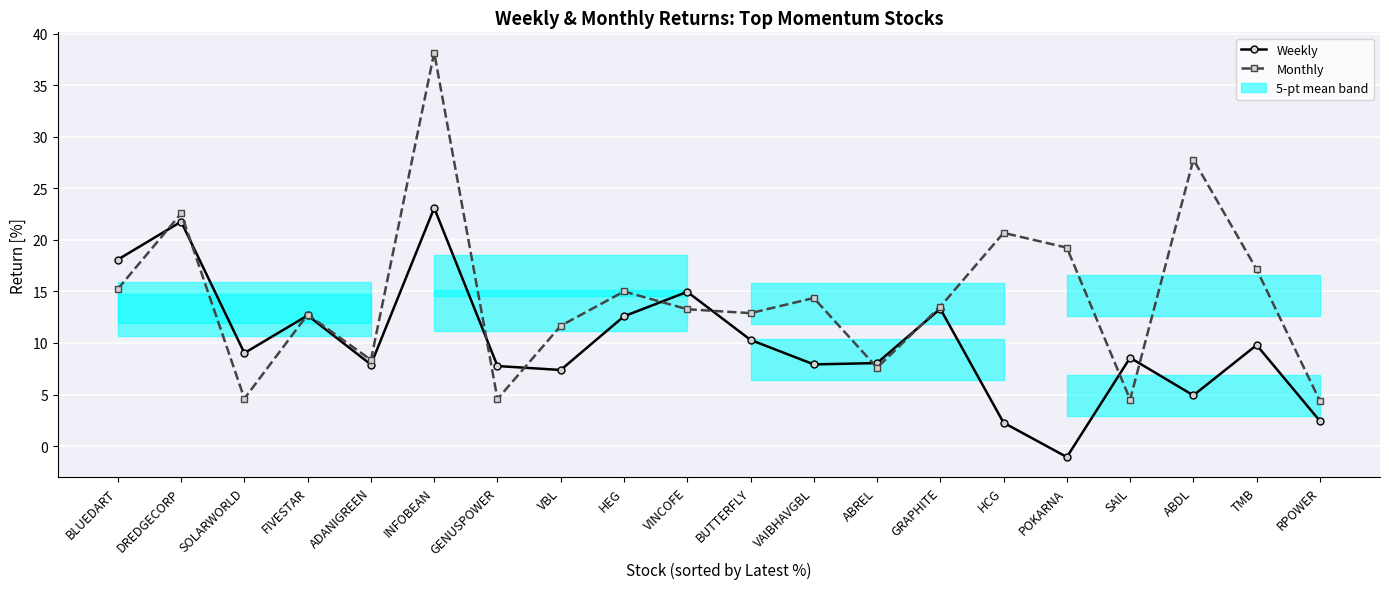

Is it true that Weekly equals 9.0 at SOLARWORLD?

True